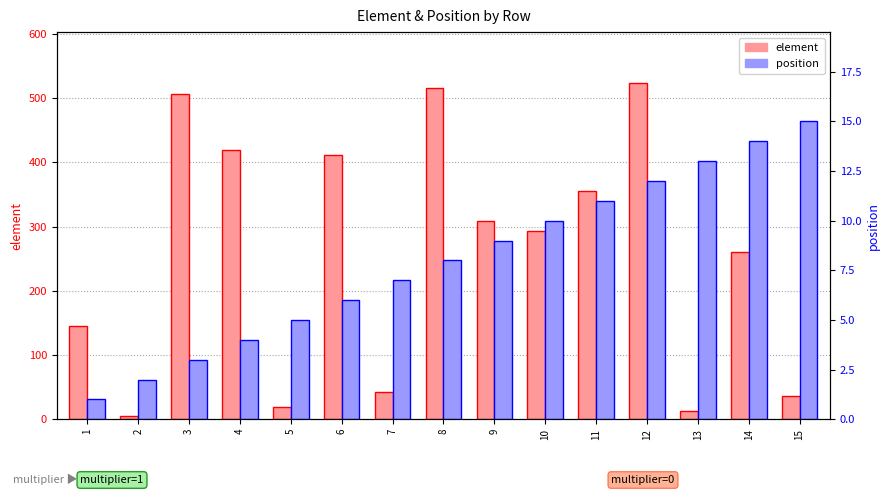

What is the greatest value displayed?

524